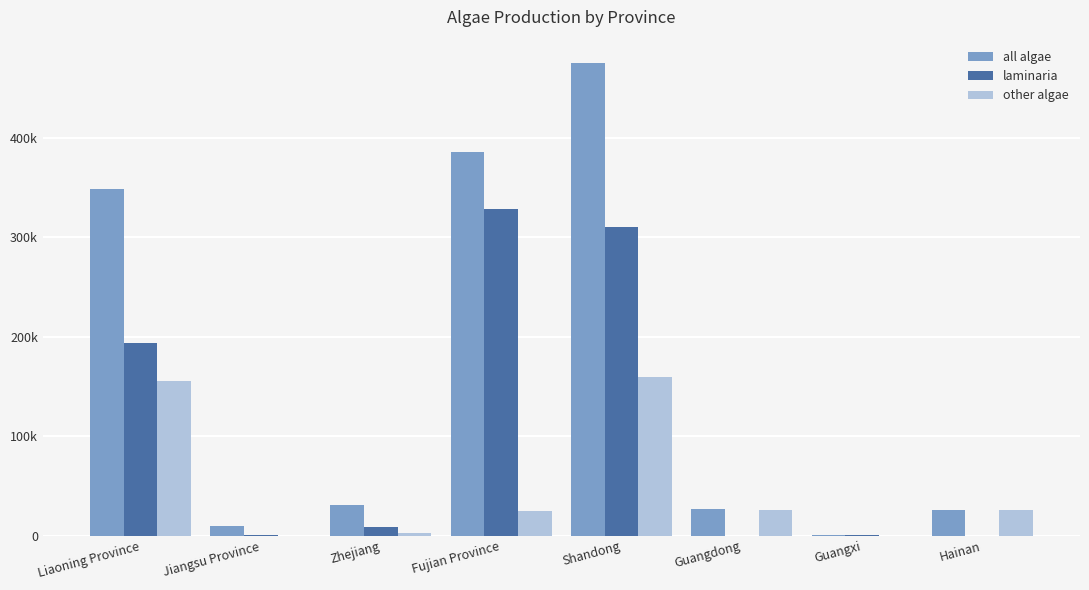

Are the bars grouped side by side (vs. stacked)?

Yes